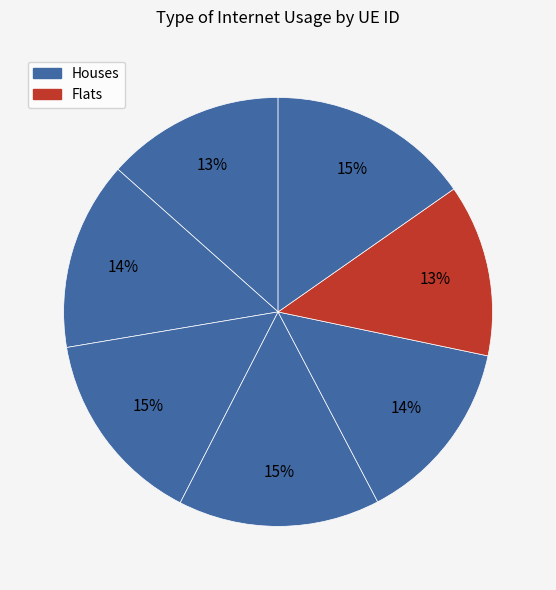

How many segments does this pie chart have?

7